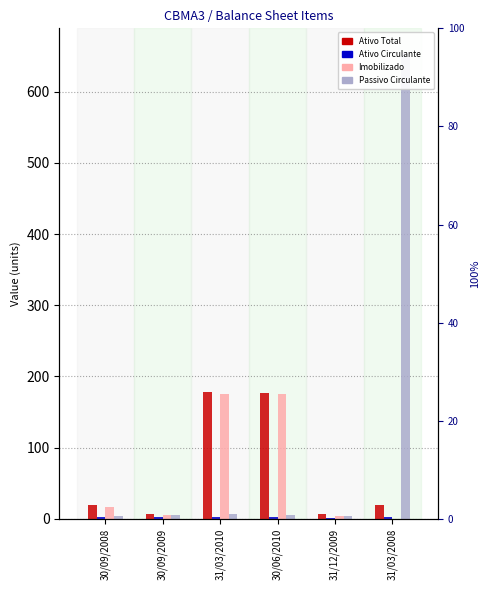

Reading right to left, what are all the values shown in this chart?

Ativo Total: 31/03/2008=19.9	31/12/2009=6.6	30/06/2010=177.3	31/03/2010=178.2	30/09/2009=7.2	30/09/2008=19.3
Ativo Circulante: 31/03/2008=2.2	31/12/2009=1.8	30/06/2010=2.3	31/03/2010=2.1	30/09/2009=2.0	30/09/2008=2.5
Imobilizado: 31/03/2008=0.0	31/12/2009=4.7	30/06/2010=174.9	31/03/2010=176.0	30/09/2009=5.1	30/09/2008=16.7
Passivo Circulante: 31/03/2008=656.0	31/12/2009=4.4	30/06/2010=5.8	31/03/2010=7.0	30/09/2009=5.3	30/09/2008=3.9